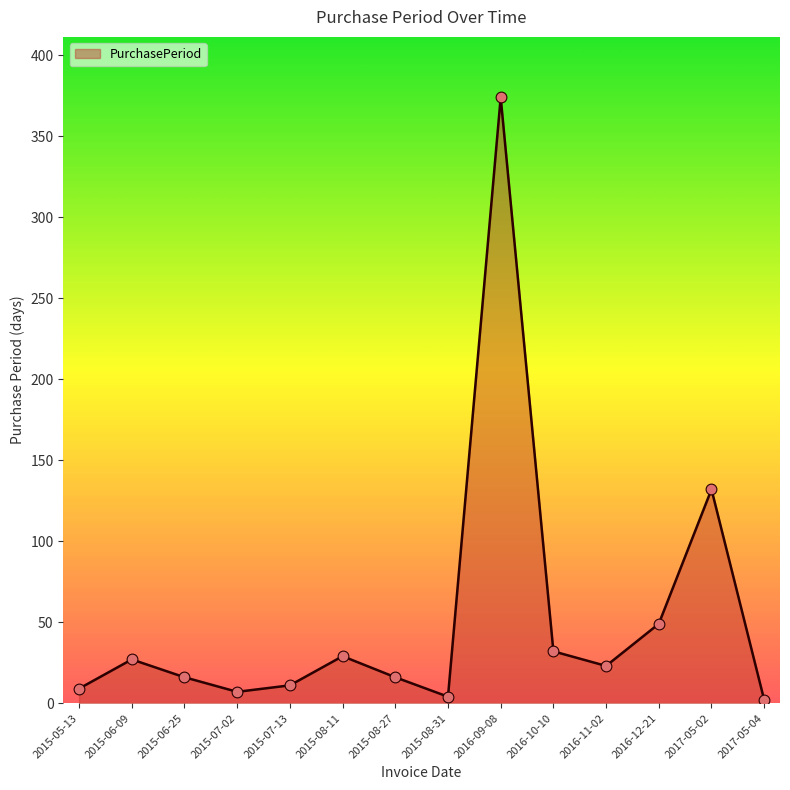

What is the change in value from 2017-05-02 to 2017-05-04?

-130